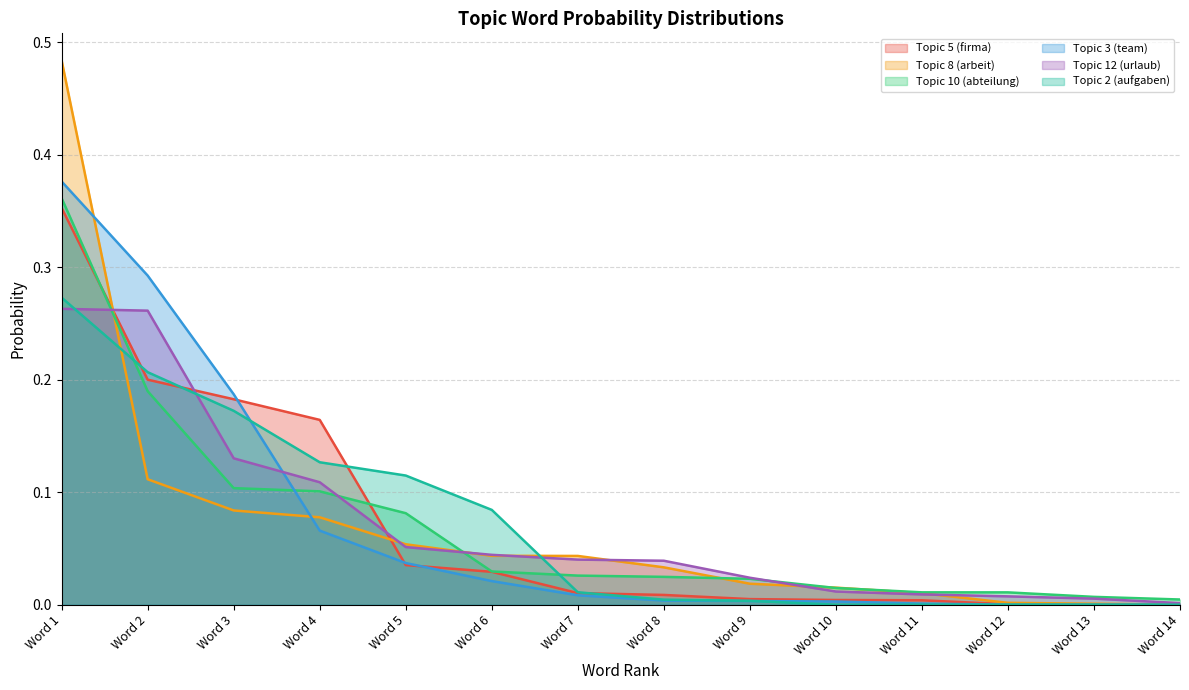

List the series in order of their peak value, lowest first.

Topic 12 (urlaub), Topic 2 (aufgaben), Topic 5 (firma), Topic 10 (abteilung), Topic 3 (team), Topic 8 (arbeit)